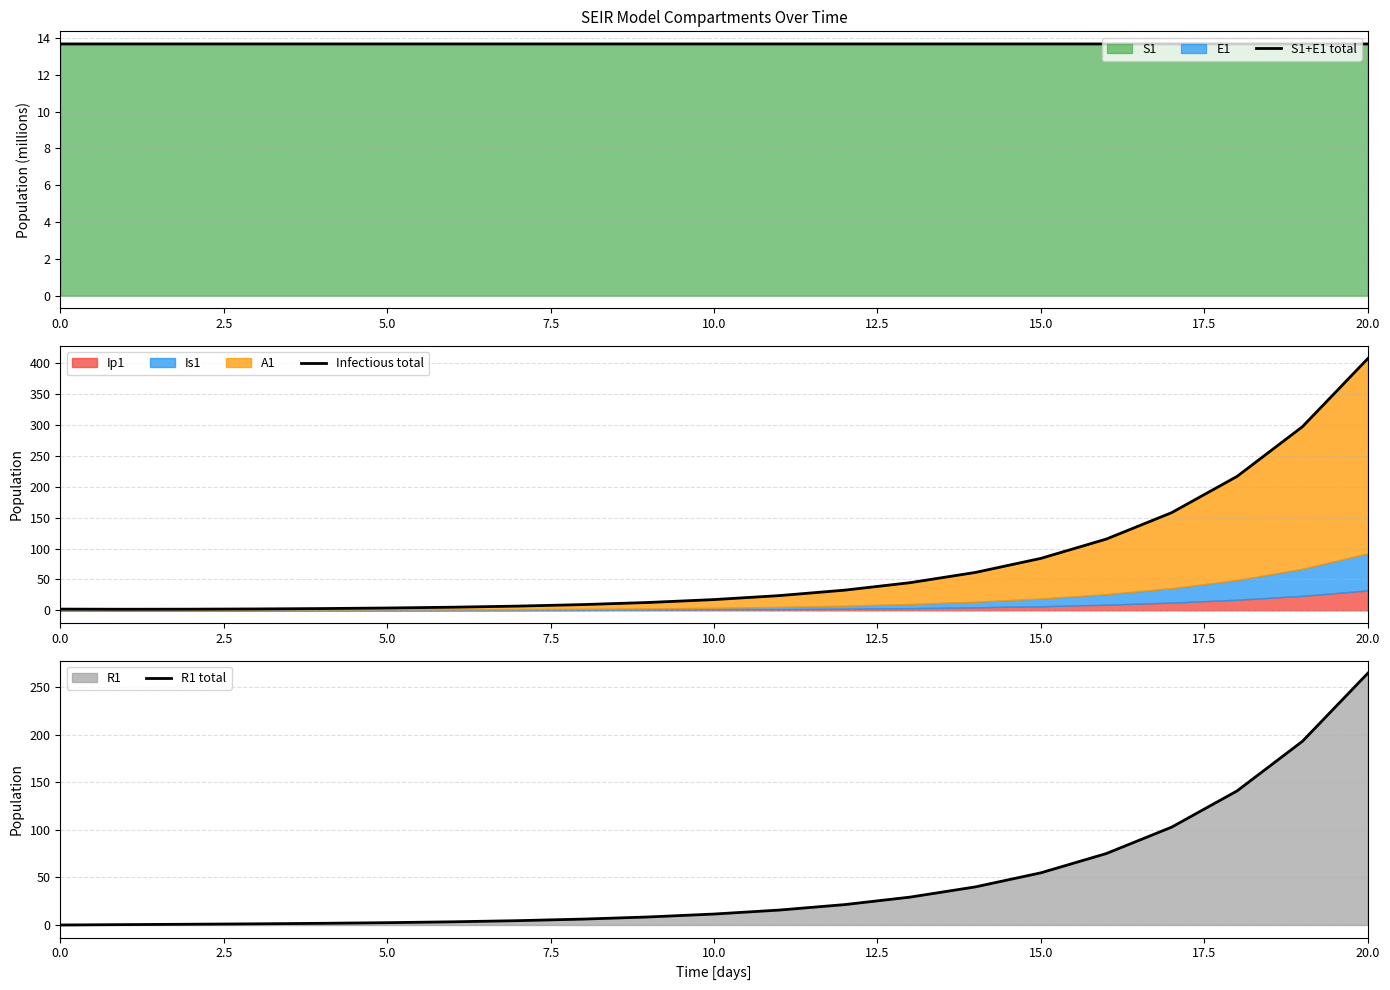

True or false: S1+E1 total has more than 0 interior local peaks.

False